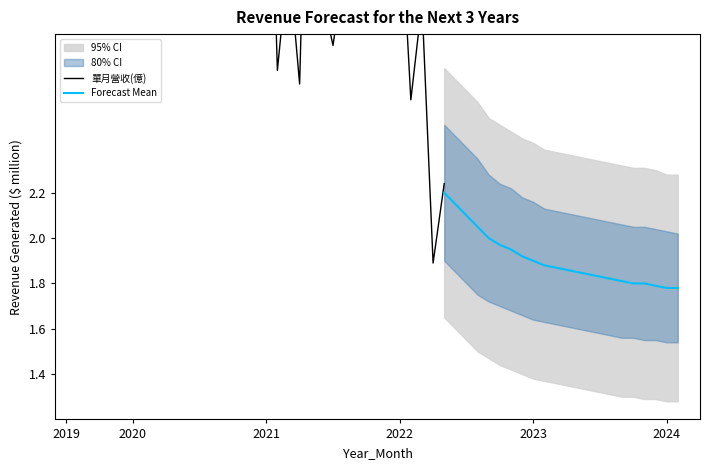

The value at 2019-10 is 1.5. True or false?

False